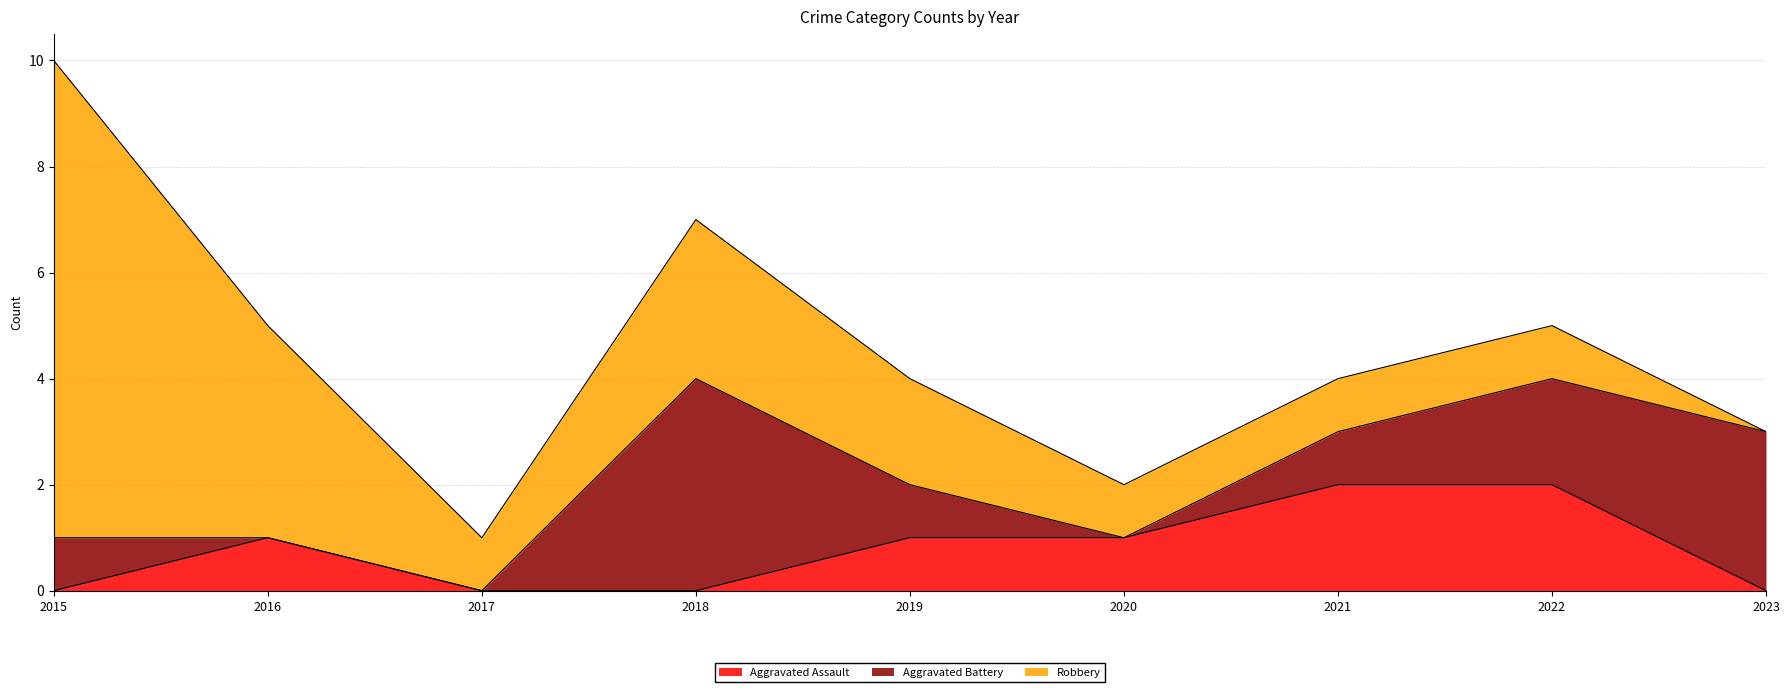

Does the chart have visible grid lines?

Yes